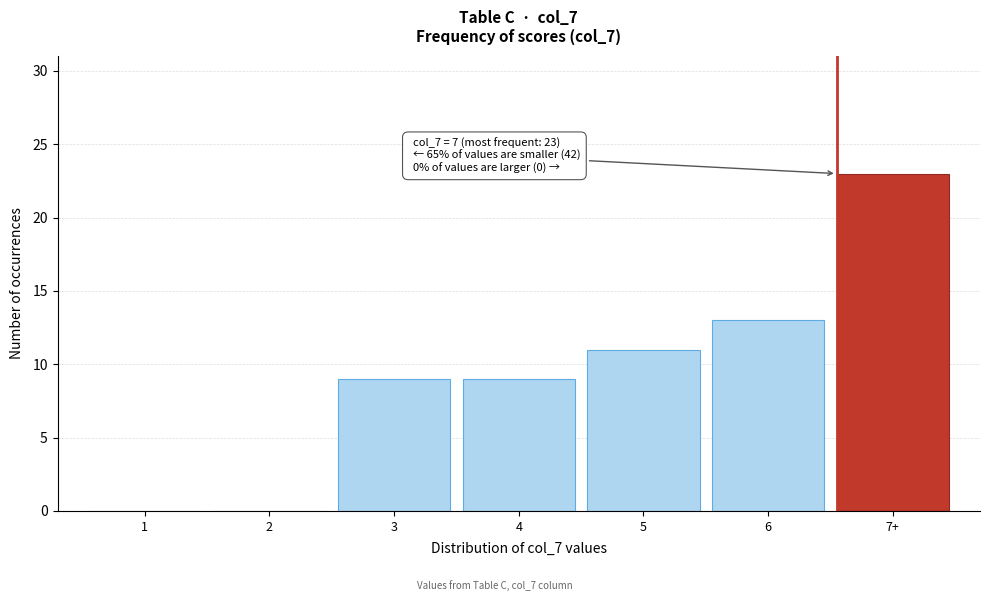

Reading left to right, list all the values displayed in this chart.

1=0	2=0	3=9	4=9	5=11	6=13	7+=23